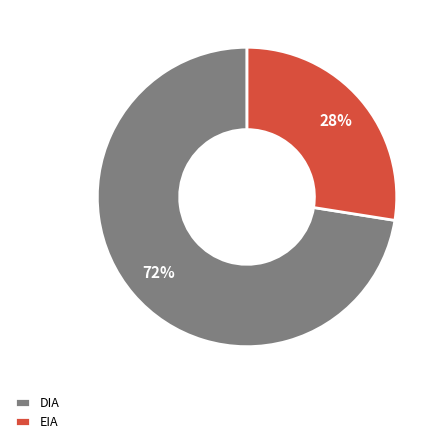

Rank the categories by value from lowest to highest.

EIA, DIA